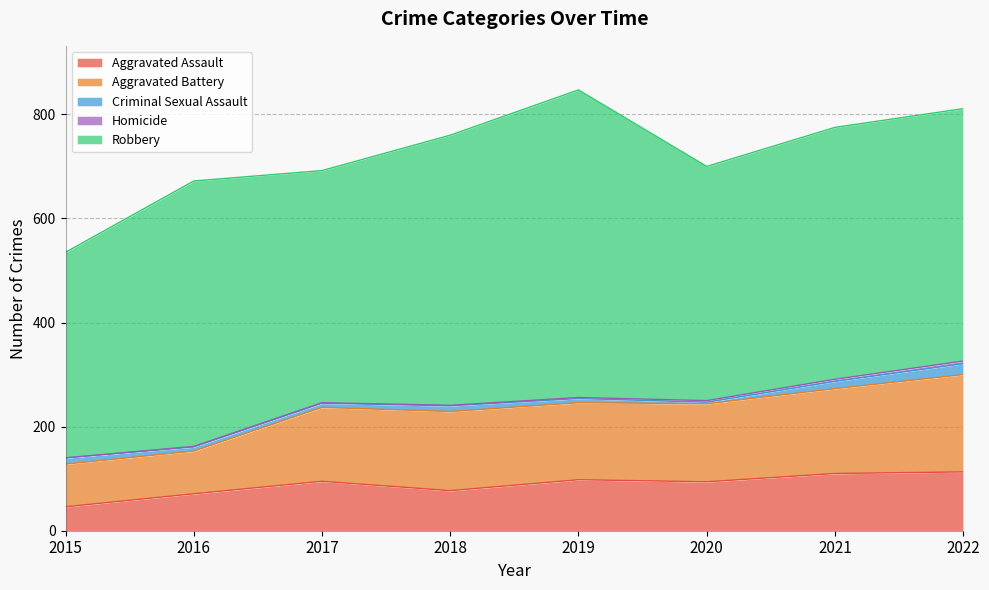

How many interior local valleys does the Aggravated Assault series have?

2